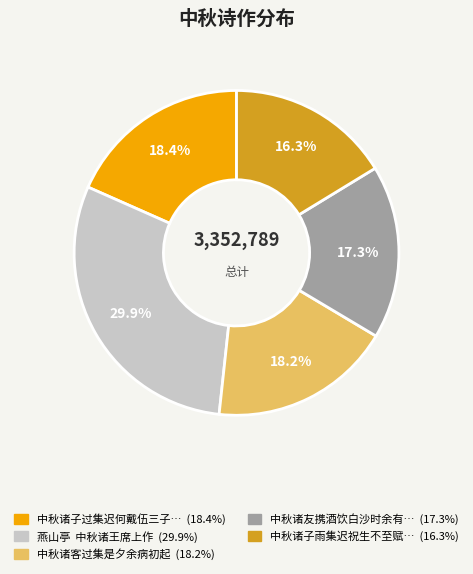

How many slices are in this pie chart?

5